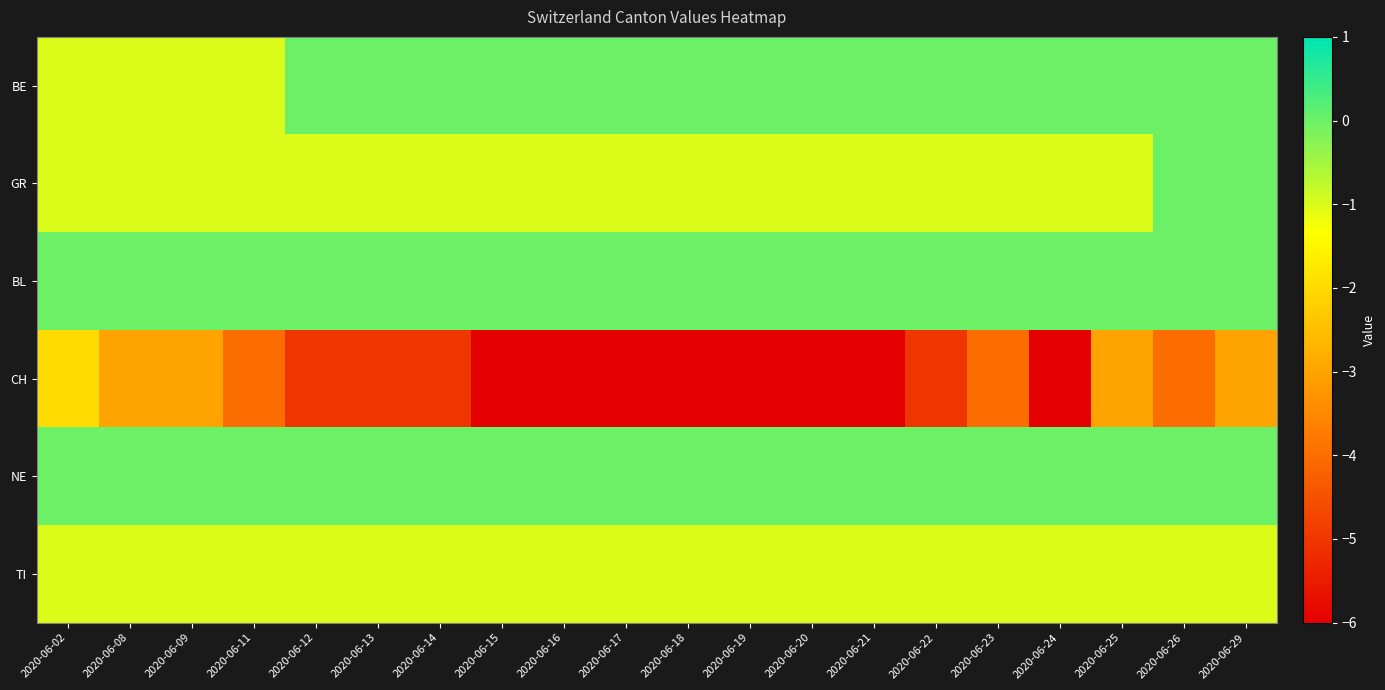

Reading left to right, transcribe all the data shown in this chart.

BE: 2020-06-02=-1	2020-06-08=-1	2020-06-09=-1	2020-06-11=-1	2020-06-12=0	2020-06-13=0	2020-06-14=0	2020-06-15=0	2020-06-16=0	2020-06-17=0	2020-06-18=0	2020-06-19=0	2020-06-20=0	2020-06-21=0	2020-06-22=0	2020-06-23=0	2020-06-24=0	2020-06-25=0	2020-06-26=0	2020-06-29=0
GR: 2020-06-02=-1	2020-06-08=-1	2020-06-09=-1	2020-06-11=-1	2020-06-12=-1	2020-06-13=-1	2020-06-14=-1	2020-06-15=-1	2020-06-16=-1	2020-06-17=-1	2020-06-18=-1	2020-06-19=-1	2020-06-20=-1	2020-06-21=-1	2020-06-22=-1	2020-06-23=-1	2020-06-24=-1	2020-06-25=-1	2020-06-26=0	2020-06-29=0
BL: 2020-06-02=0	2020-06-08=0	2020-06-09=0	2020-06-11=0	2020-06-12=0	2020-06-13=0	2020-06-14=0	2020-06-15=0	2020-06-16=0	2020-06-17=0	2020-06-18=0	2020-06-19=0	2020-06-20=0	2020-06-21=0	2020-06-22=0	2020-06-23=0	2020-06-24=0	2020-06-25=0	2020-06-26=0	2020-06-29=0
CH: 2020-06-02=-2	2020-06-08=-3	2020-06-09=-3	2020-06-11=-4	2020-06-12=-5	2020-06-13=-5	2020-06-14=-5	2020-06-15=-6	2020-06-16=-6	2020-06-17=-6	2020-06-18=-6	2020-06-19=-6	2020-06-20=-6	2020-06-21=-6	2020-06-22=-5	2020-06-23=-4	2020-06-24=-6	2020-06-25=-3	2020-06-26=-4	2020-06-29=-3
NE: 2020-06-02=0	2020-06-08=0	2020-06-09=0	2020-06-11=0	2020-06-12=0	2020-06-13=0	2020-06-14=0	2020-06-15=0	2020-06-16=0	2020-06-17=0	2020-06-18=0	2020-06-19=0	2020-06-20=0	2020-06-21=0	2020-06-22=0	2020-06-23=0	2020-06-24=0	2020-06-25=0	2020-06-26=0	2020-06-29=0
TI: 2020-06-02=-1	2020-06-08=-1	2020-06-09=-1	2020-06-11=-1	2020-06-12=-1	2020-06-13=-1	2020-06-14=-1	2020-06-15=-1	2020-06-16=-1	2020-06-17=-1	2020-06-18=-1	2020-06-19=-1	2020-06-20=-1	2020-06-21=-1	2020-06-22=-1	2020-06-23=-1	2020-06-24=-1	2020-06-25=-1	2020-06-26=-1	2020-06-29=-1